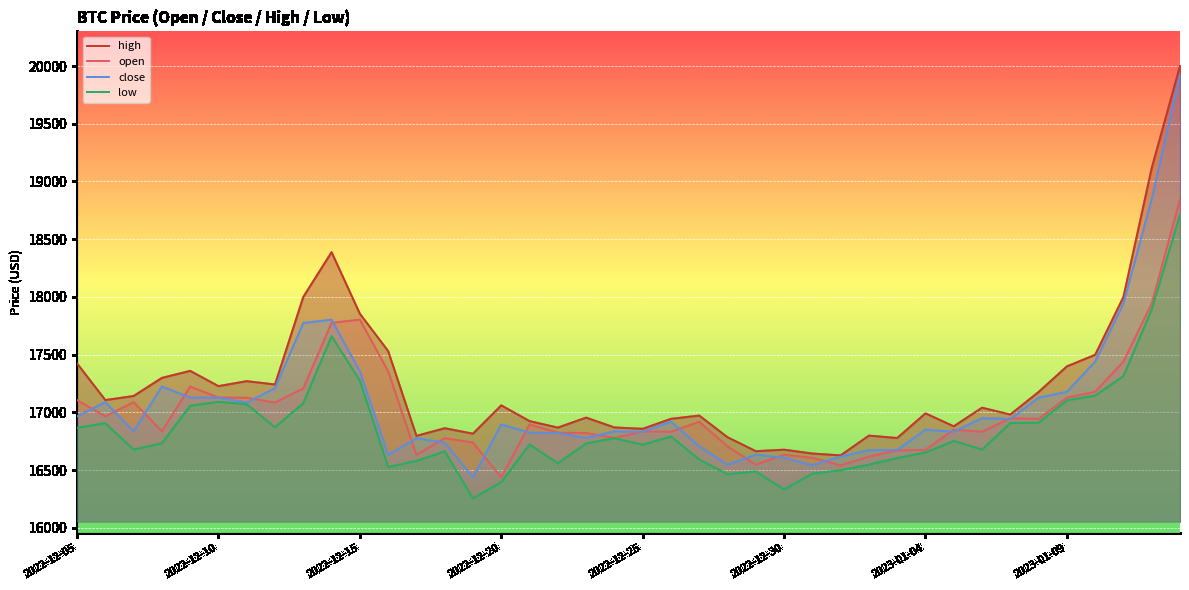

How many data points in low are above 16733?

20